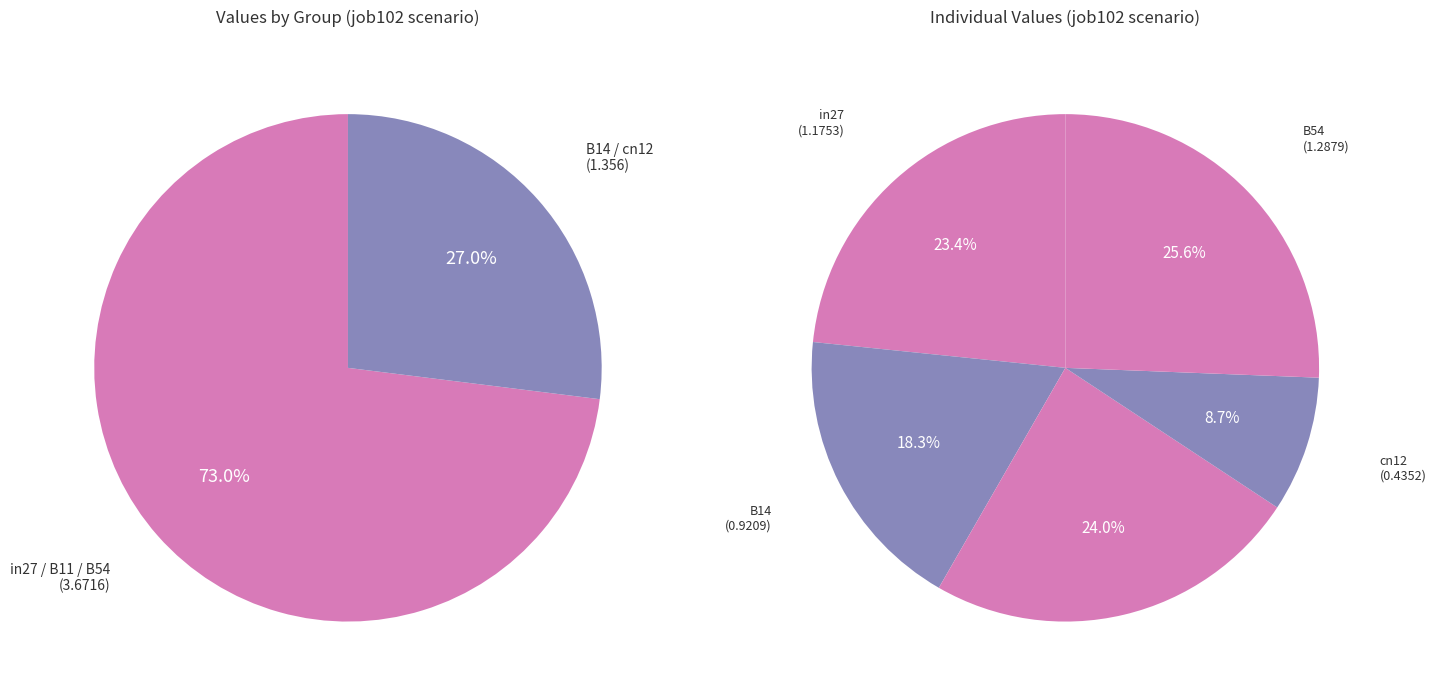

To the nearest percent, what is the difference between the largest and smallest slice percentages?

17%